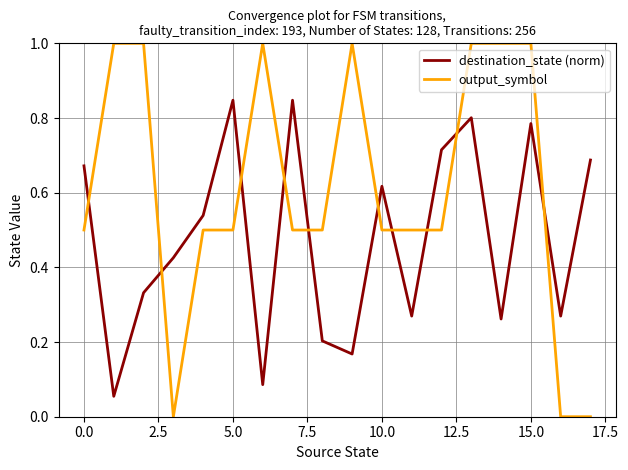

Which series has the widest spread of values?

output_symbol